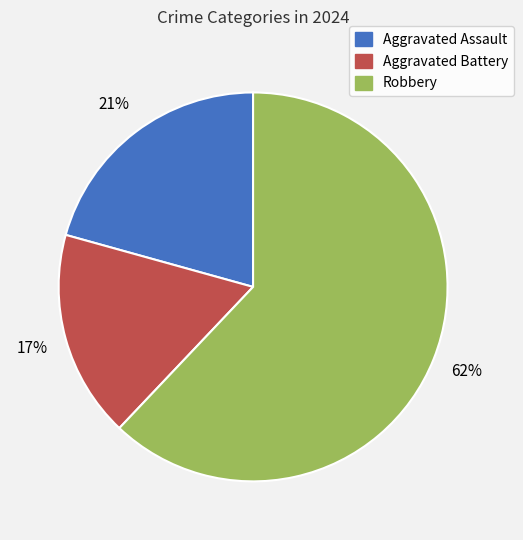

Is the sum of Aggravated Battery and Robbery greater than half?

Yes